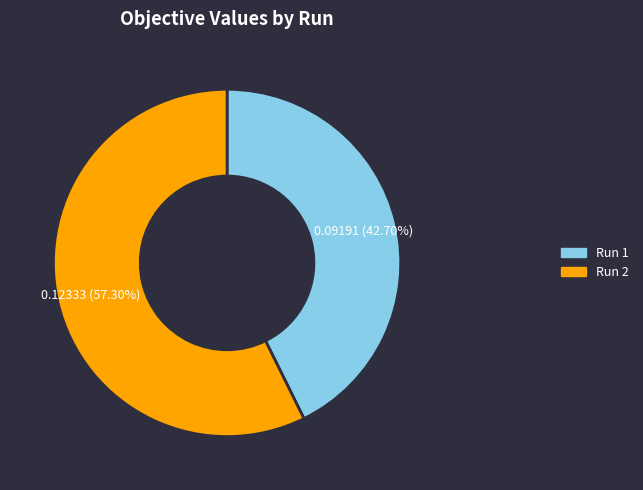

What is the largest slice in the pie chart?

Run 2